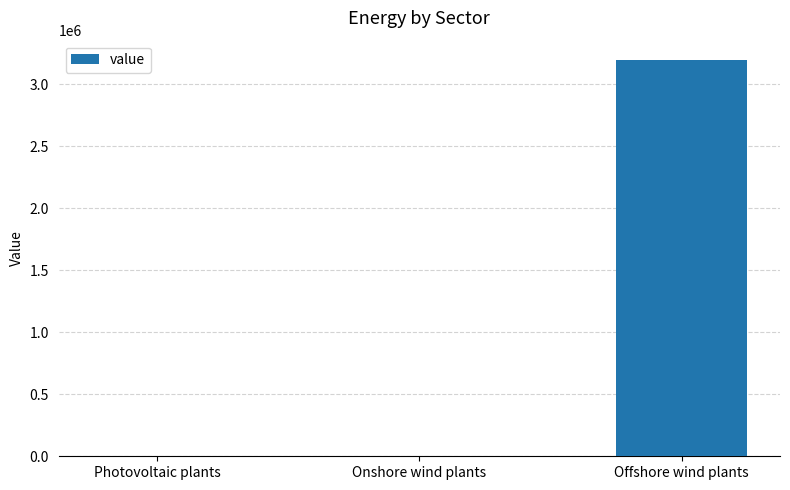

Reading left to right, list all the values displayed in this chart.

0.0	0.0	3192683.4